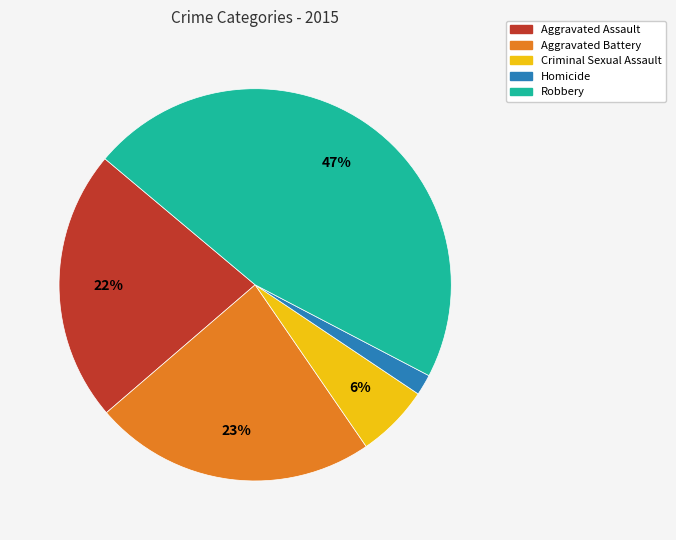

How many slices are in this pie chart?

5